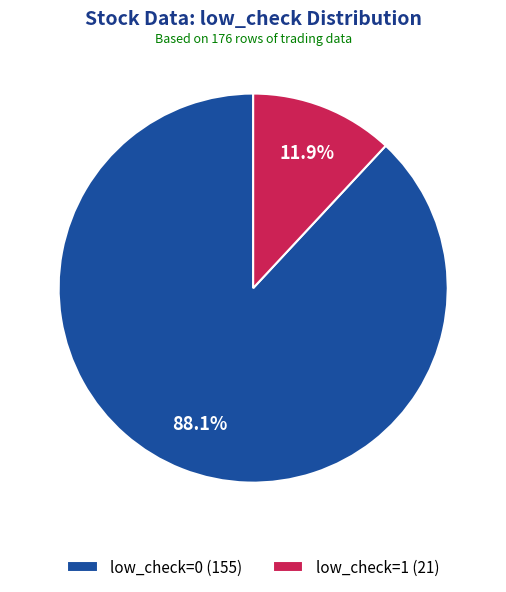

Rank the categories by value from lowest to highest.

low_check=1, low_check=0